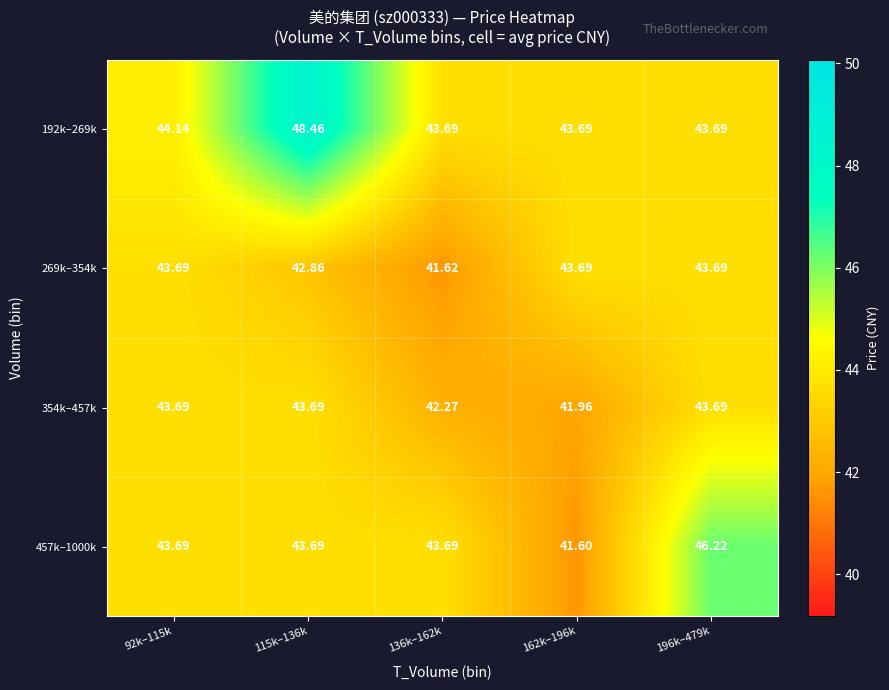

How many series are shown in this chart?

4